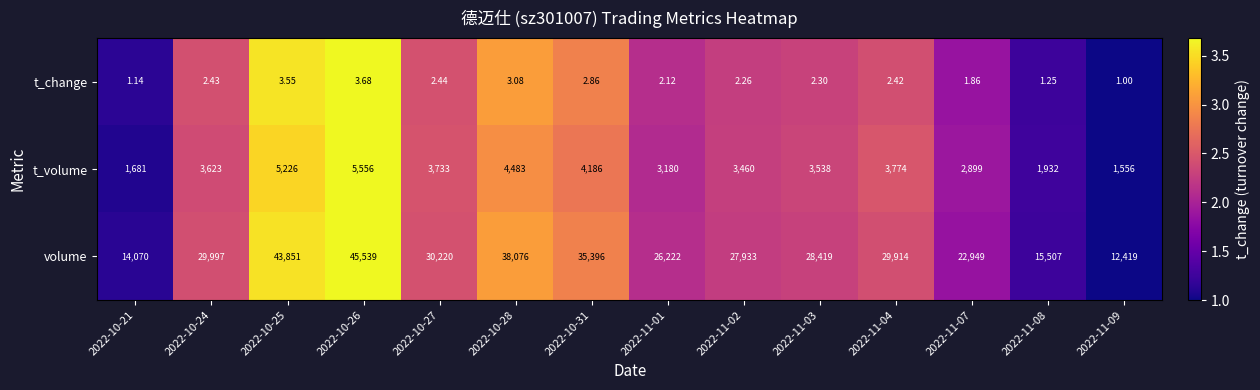

Which series has the widest spread of values?

volume